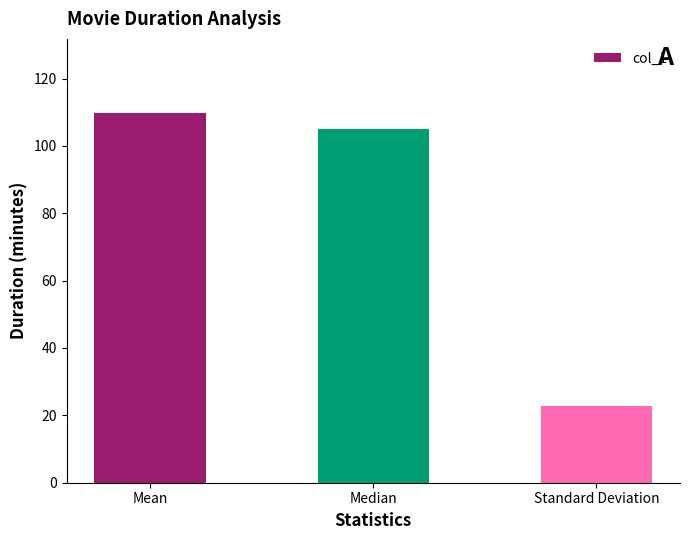

Reading left to right, what are all the values shown in this chart?

Mean=109.8	Median=105.0	Standard Deviation=22.8